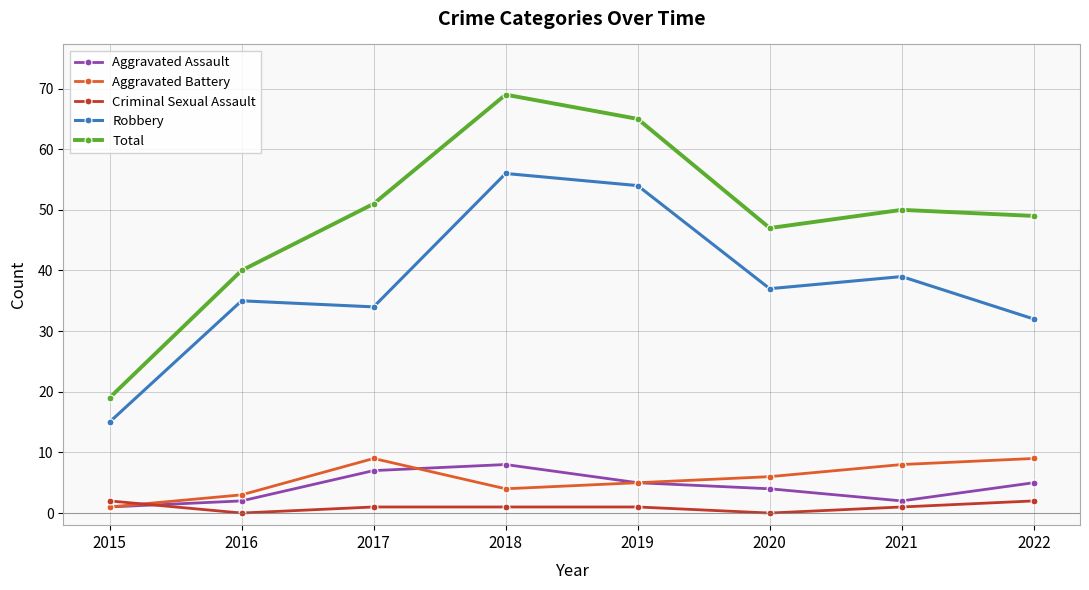

True or false: Aggravated Battery has a value of 5 at 2019.

True